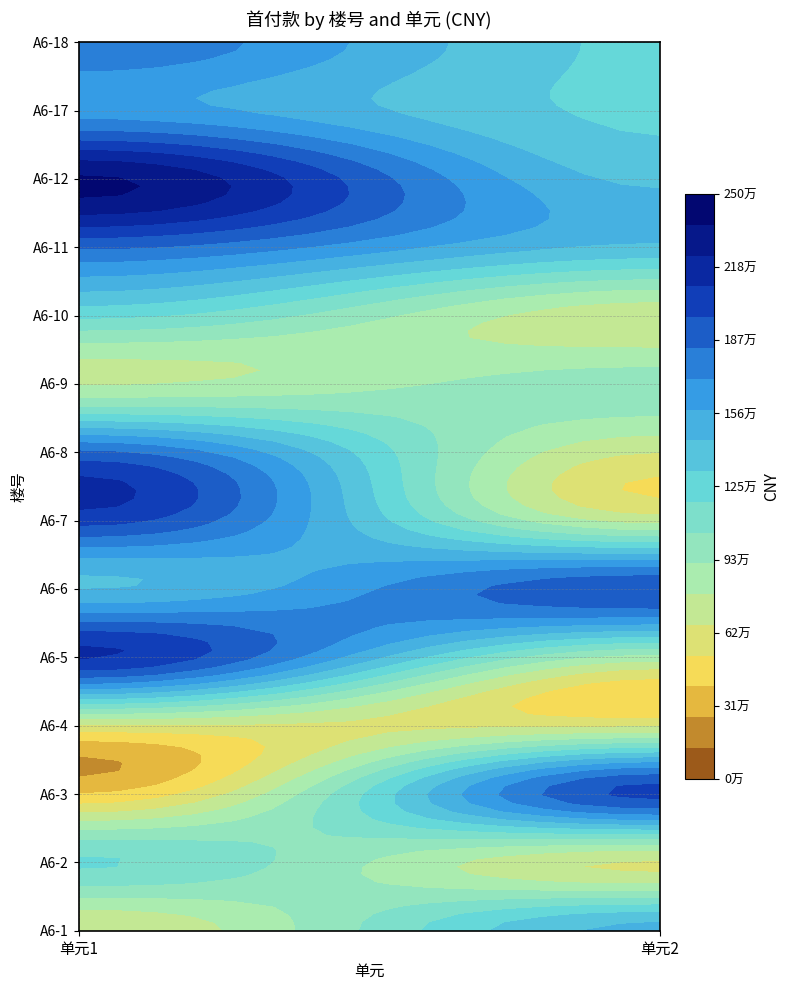

The value of A6-7 at 2 is 325847. True or false?

False